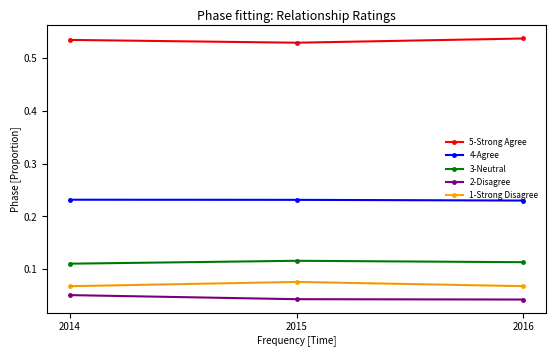

The value of 5-Strong Agree at 2014 is 0.9. True or false?

False